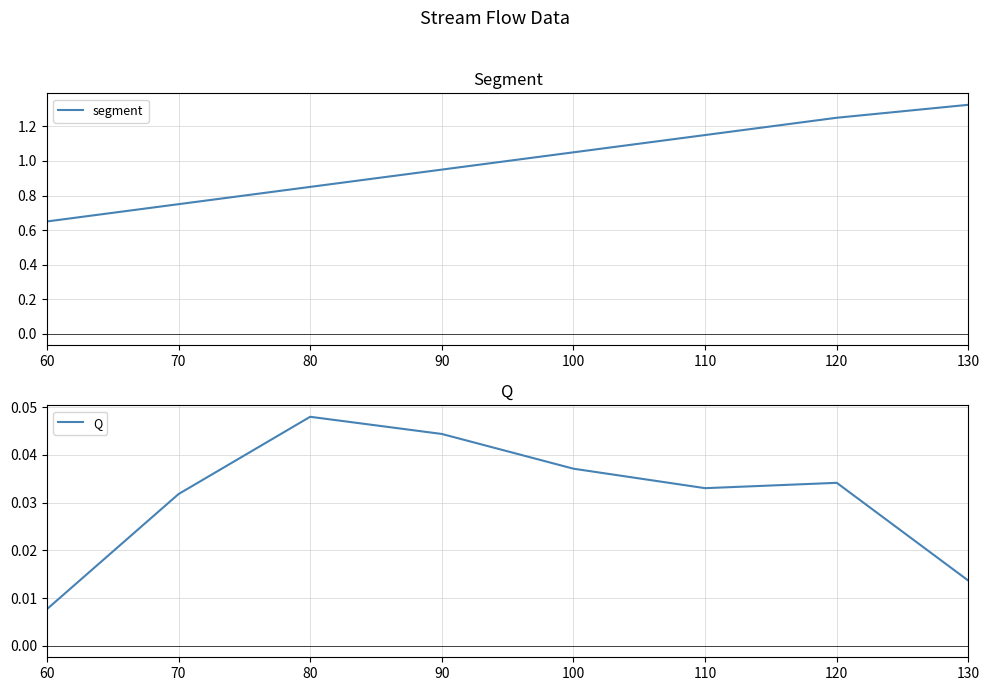

How many lines are shown in the chart?

2